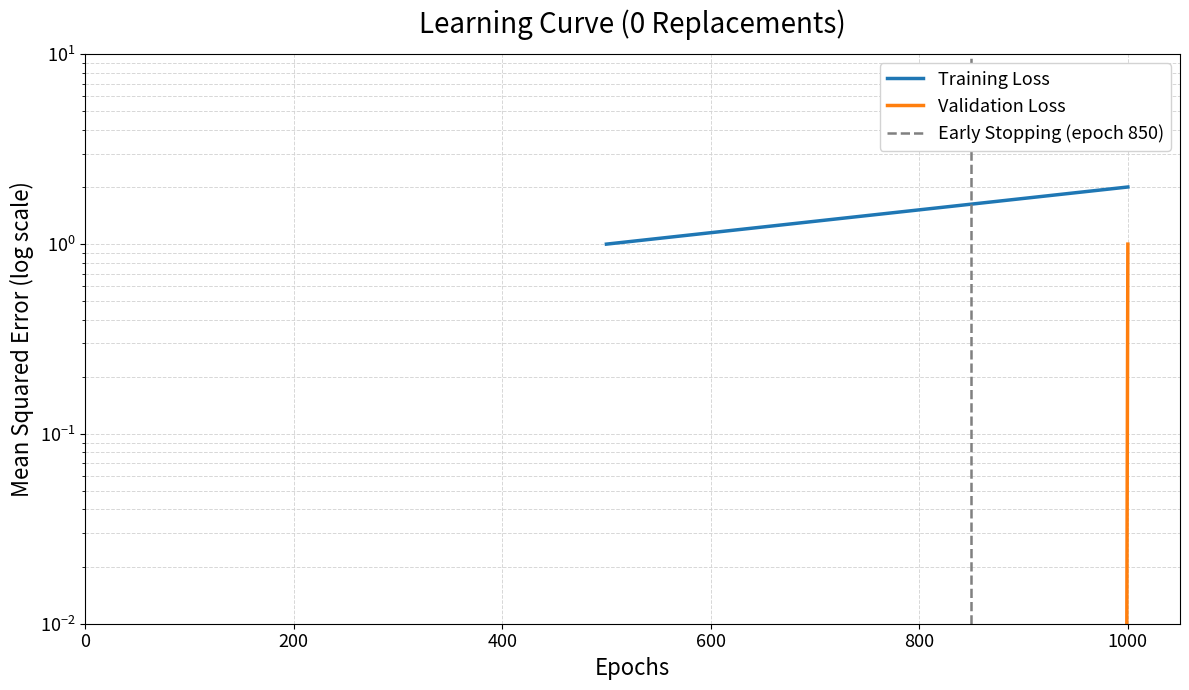

At how many categories does at least one series exceed 1?

1